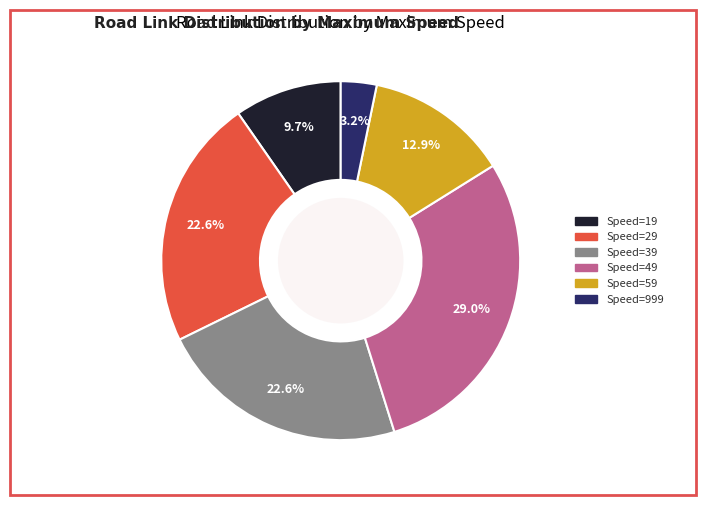

Is there any slice that represents more than half of the pie?

No